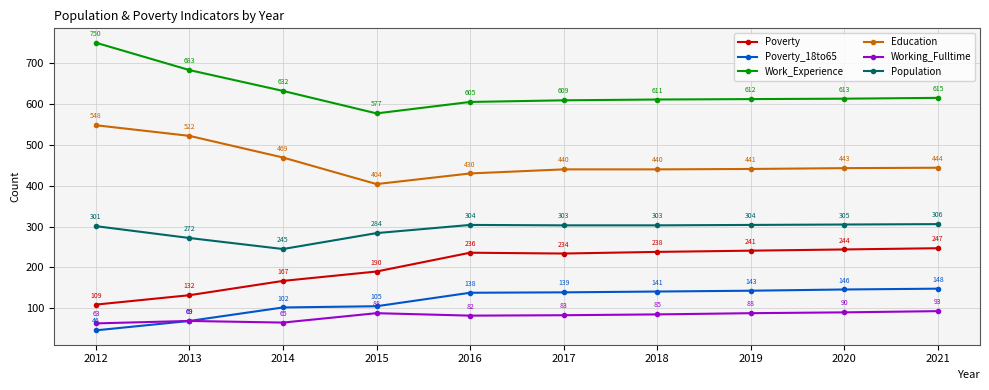

At which category is the sum across all series the highest?

2021